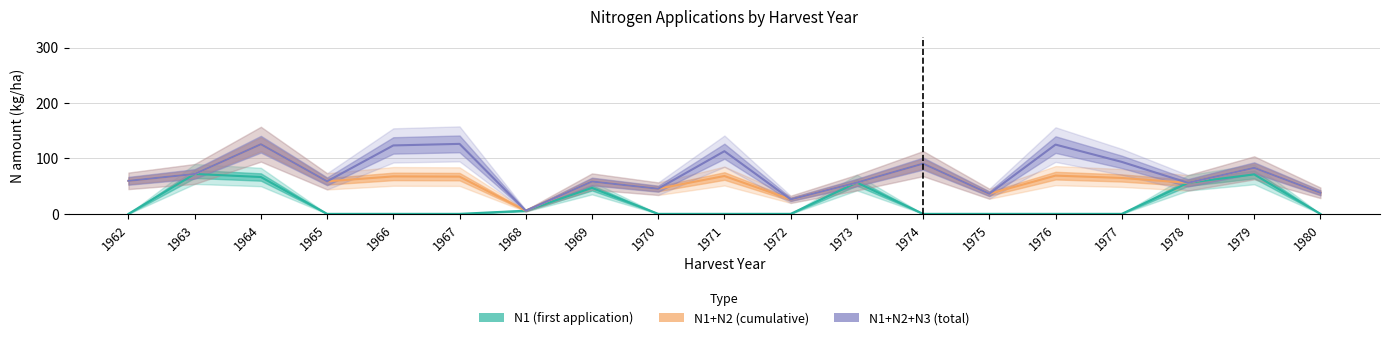

The value of N1+N2+N3 (total) at 1968 is 3.1. True or false?

False